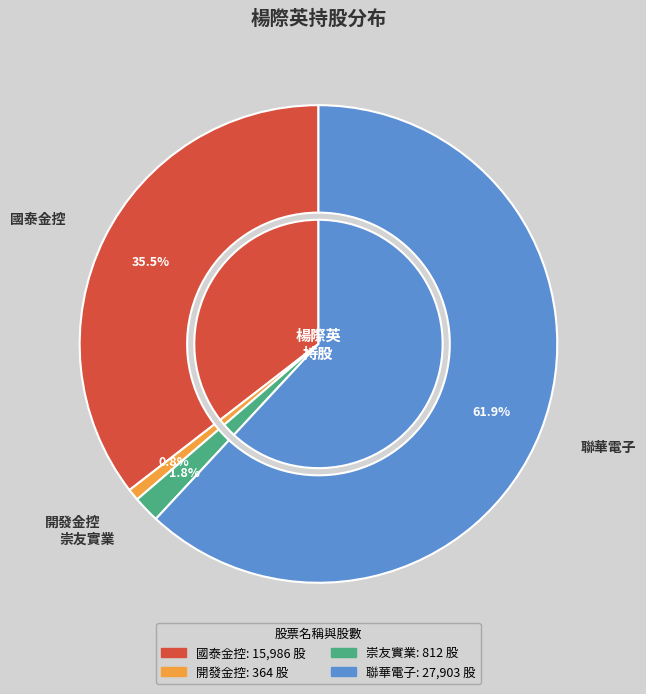

Which has a higher value, 開發金控 or 崇友實業?

崇友實業